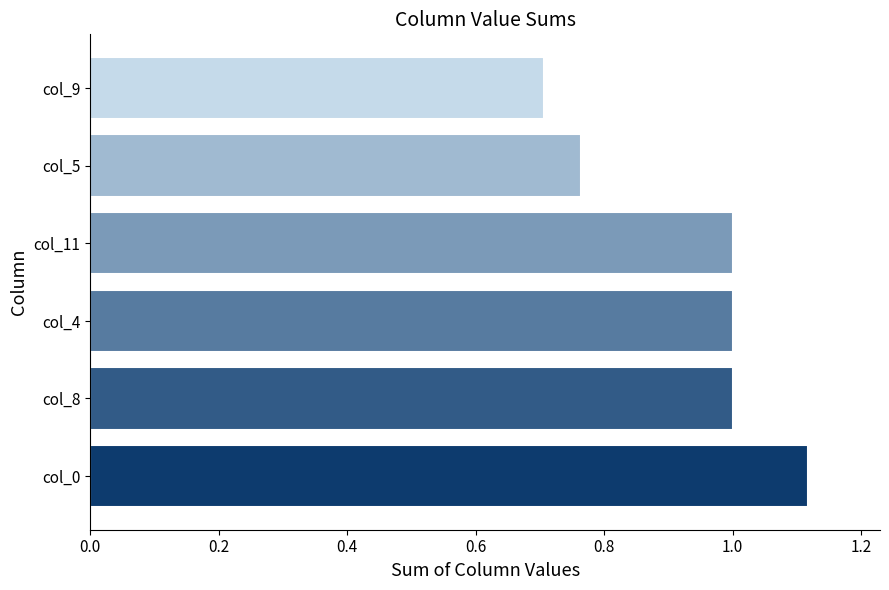

What is the difference between the maximum and second lowest values?

0.4